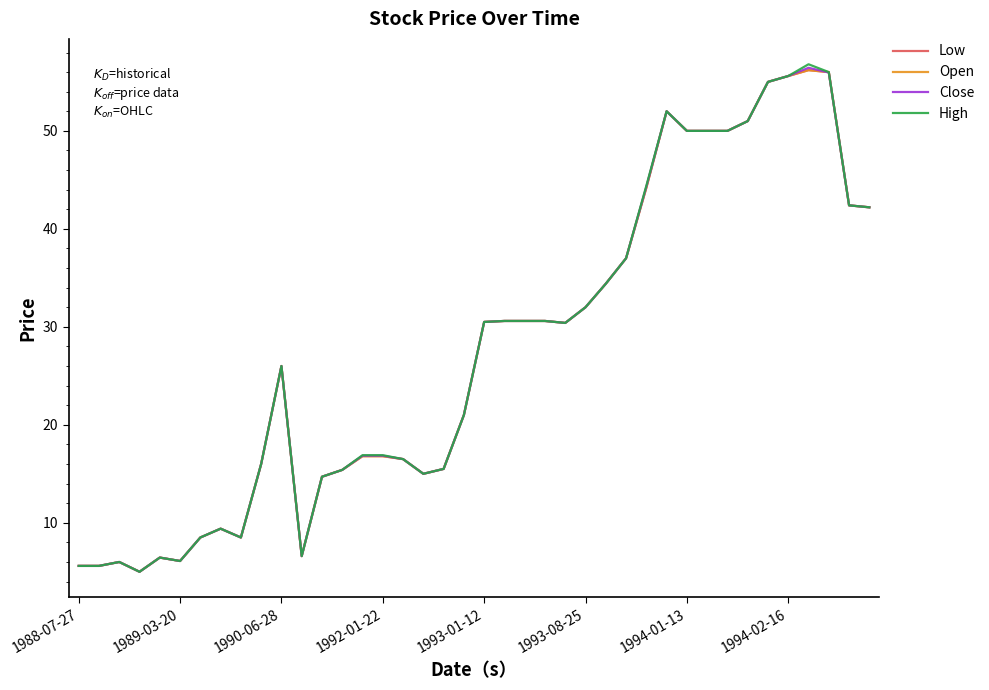

In High, how many points are higher than both neighbors (excluding endpoints)?

6